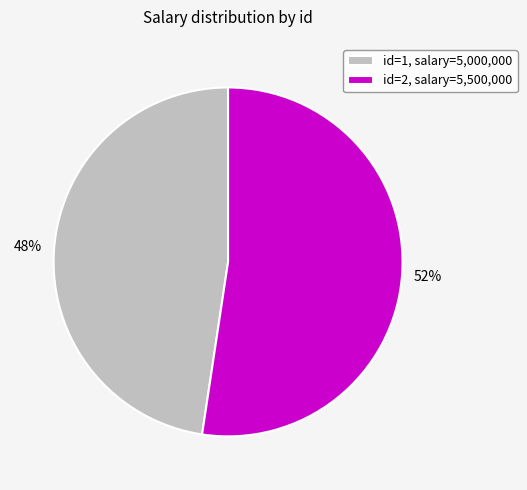

To the nearest percent, what is the average slice percentage?

50%